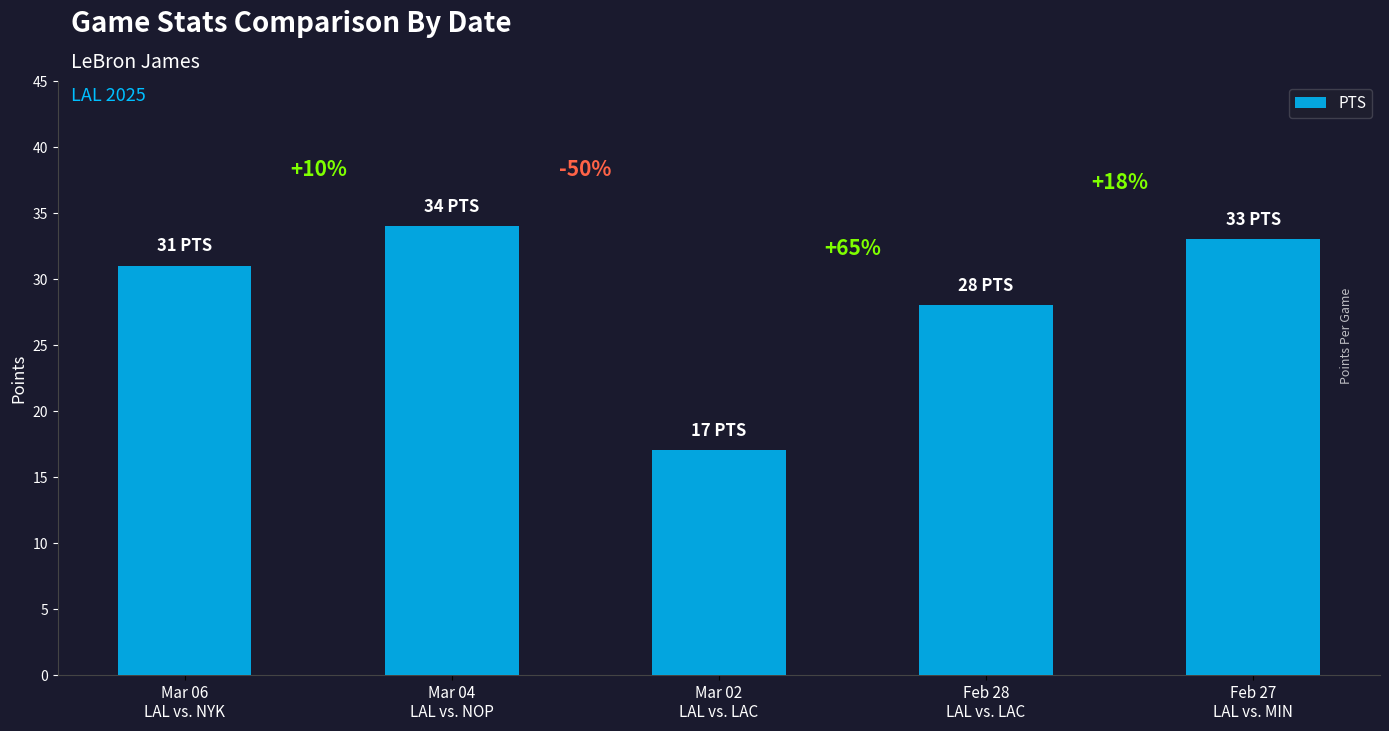

Reading left to right, transcribe all the data shown in this chart.

31	34	17	28	33